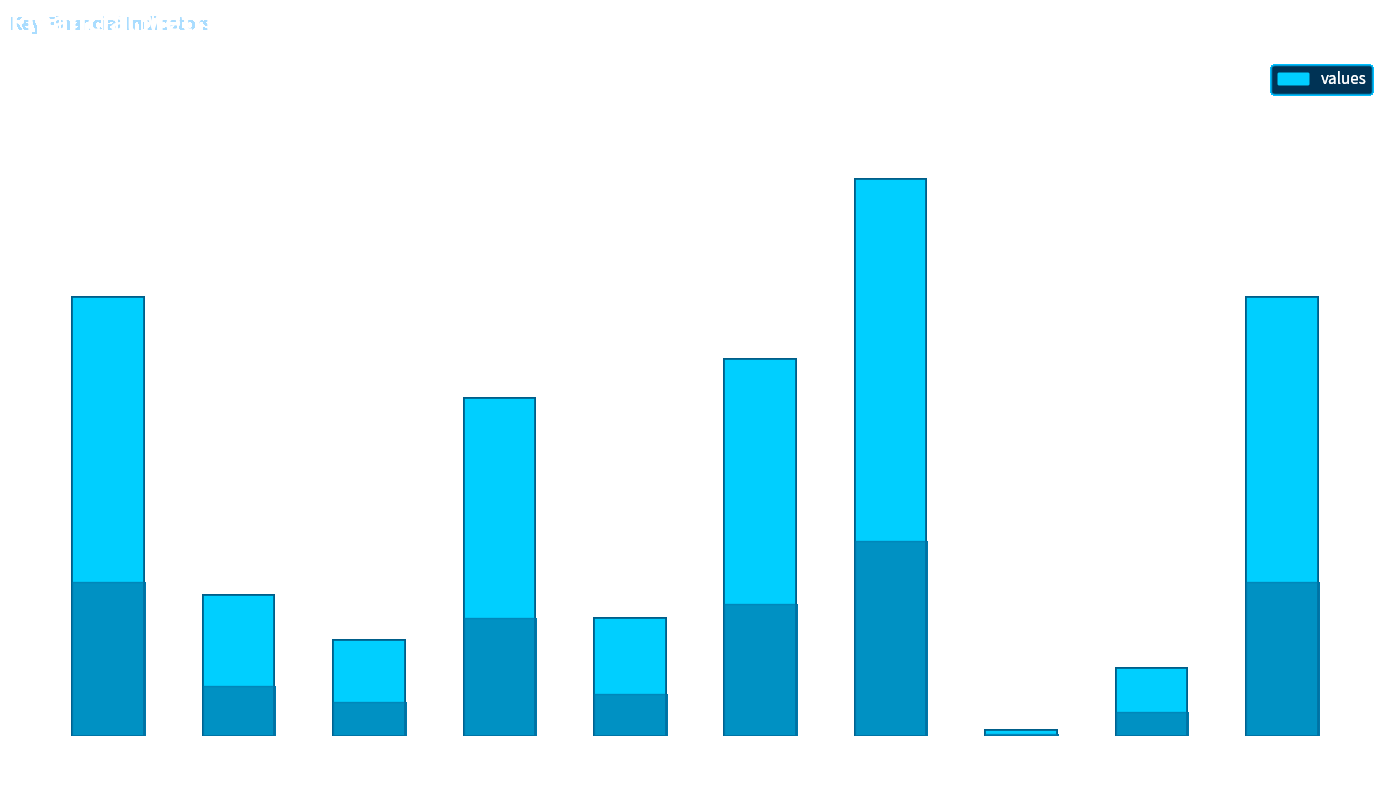

Where does the data first go above 60?

revenue